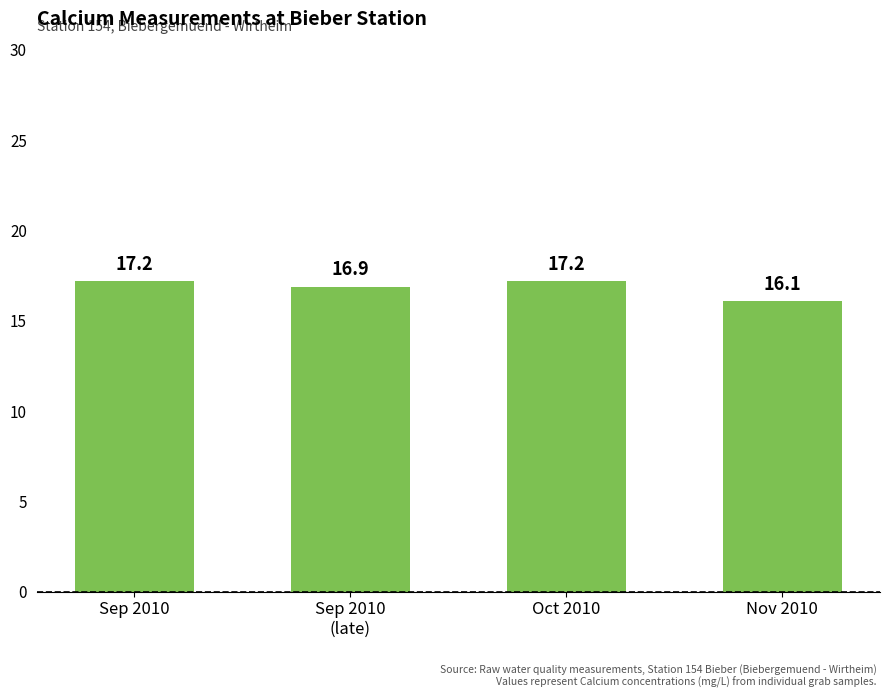

How many data points are less than 17?

2